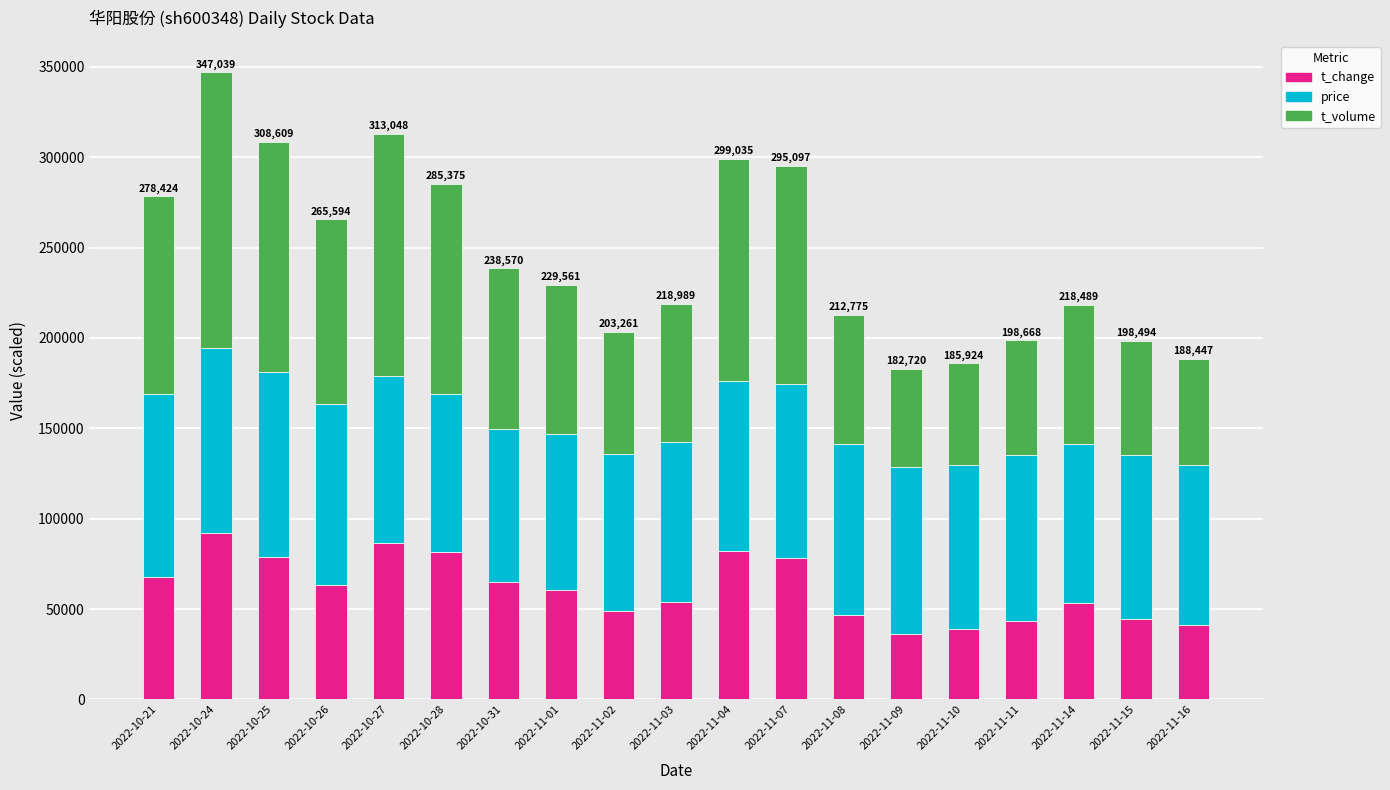

What is the difference between the t_change values at 2022-11-03 and 2022-11-16?

12300.0